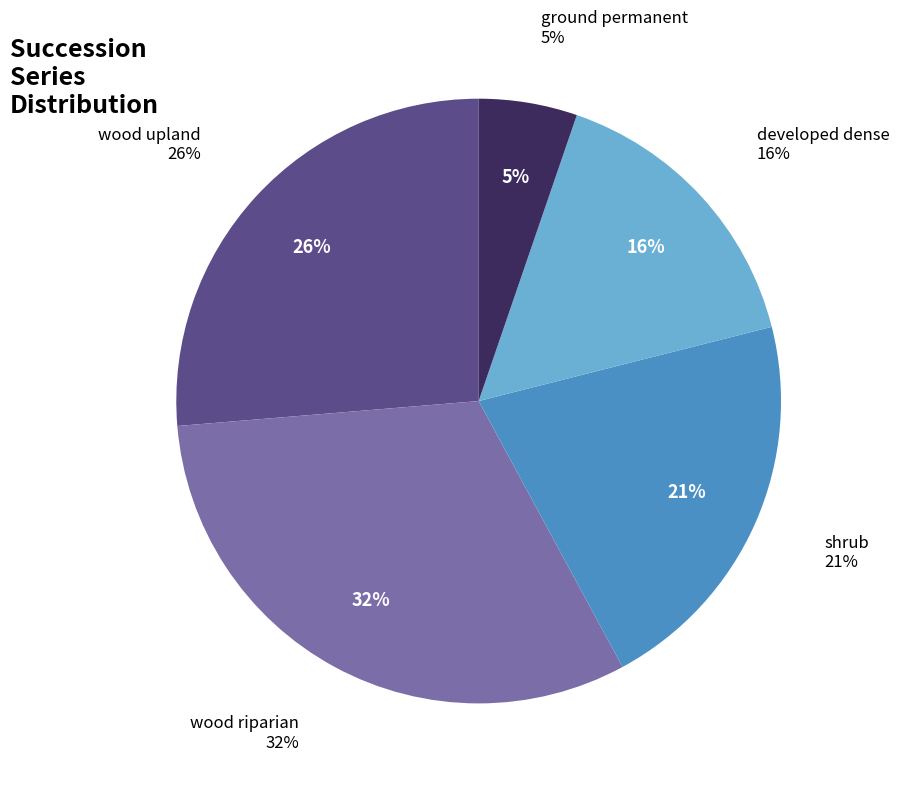

Is there any slice that represents more than half of the pie?

No